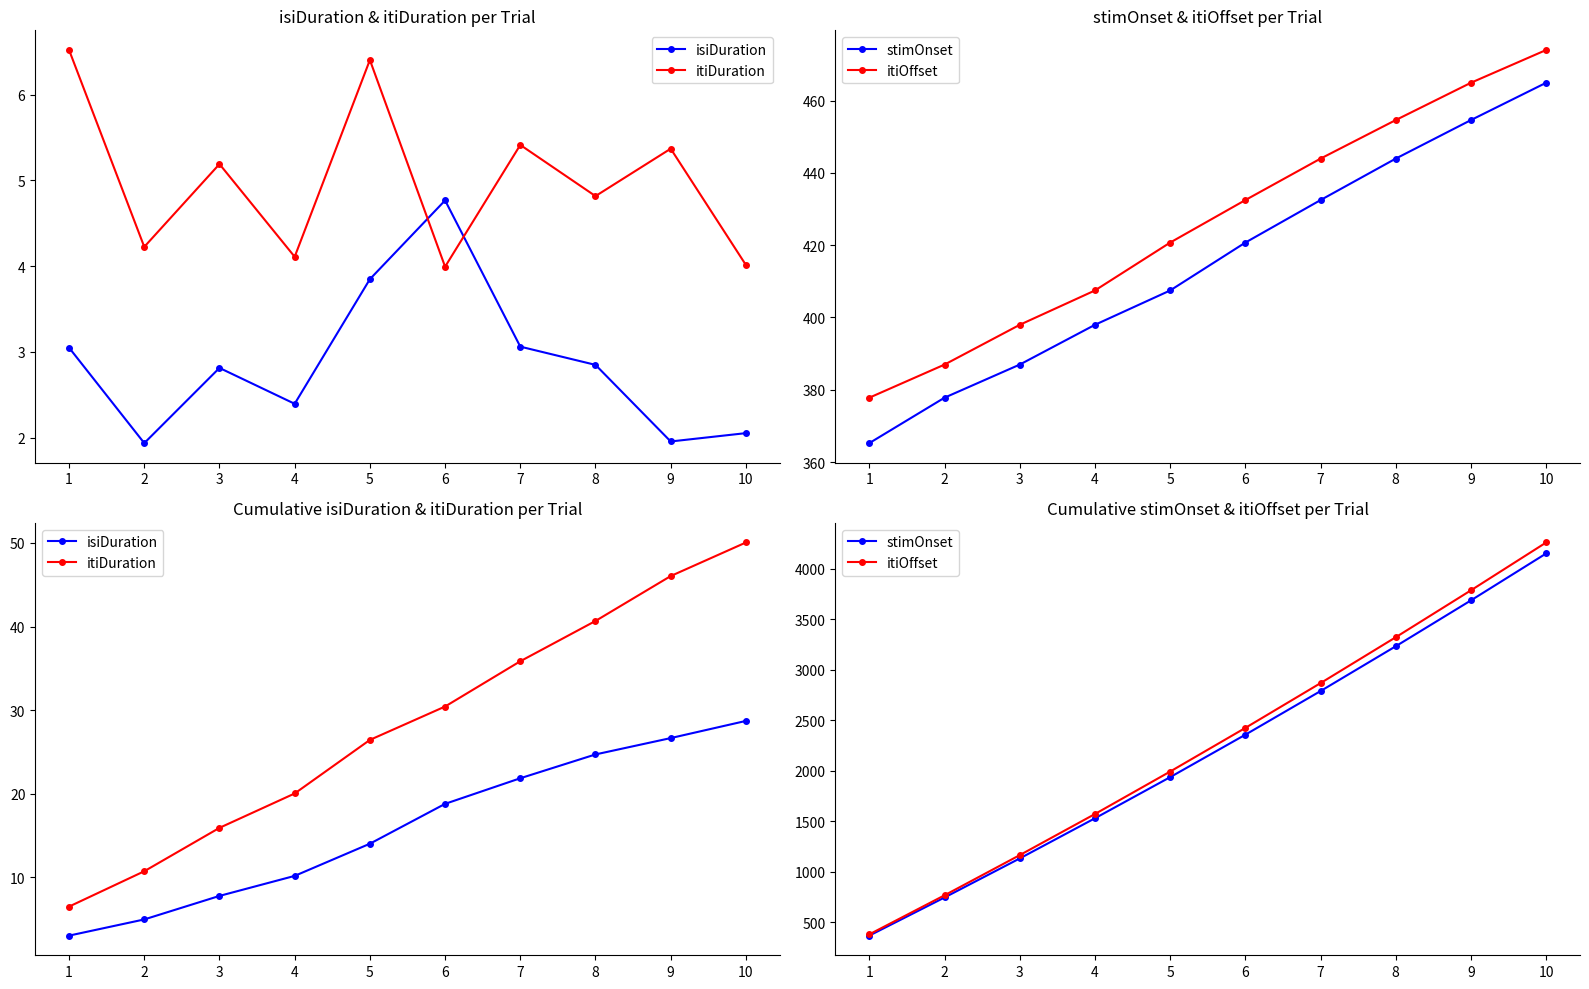

Rank the series by their maximum value, from highest to lowest.

itiOffset, stimOnset, itiDuration, isiDuration